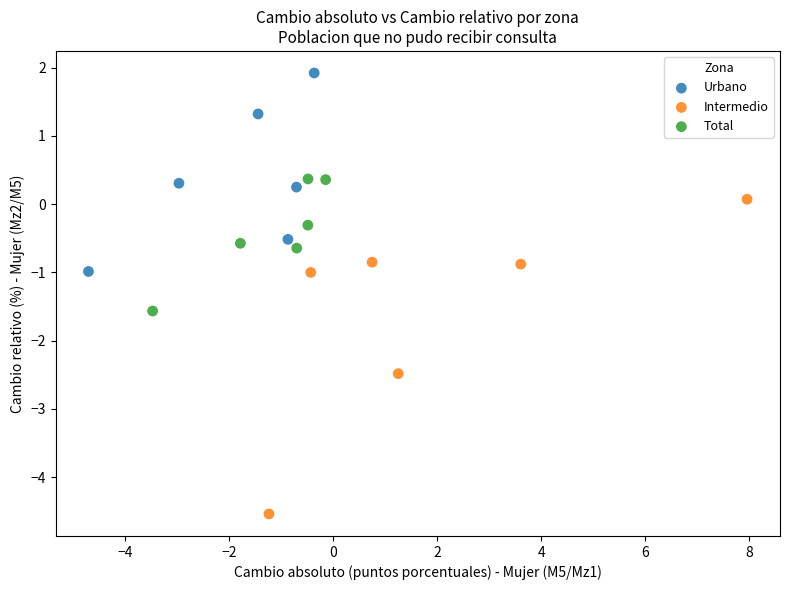

What are all the series names shown in the legend?

Urbano, Intermedio, Total